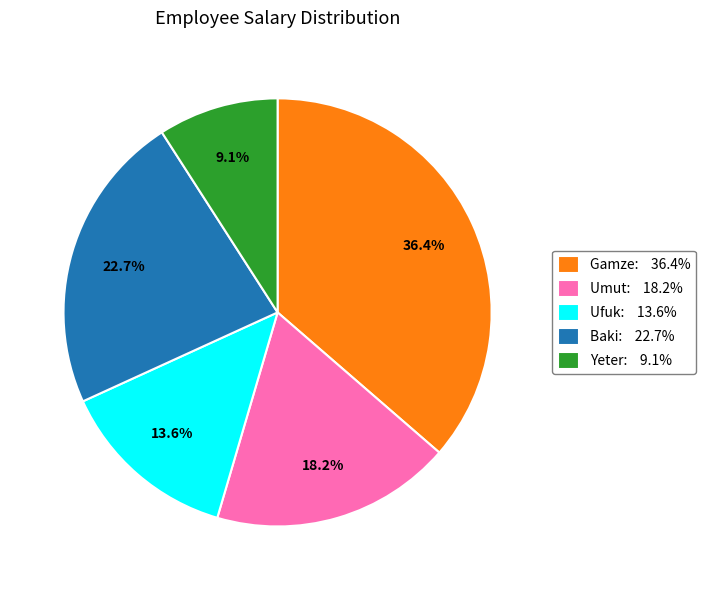

How much of the chart is everything except Yeter?

90.9%